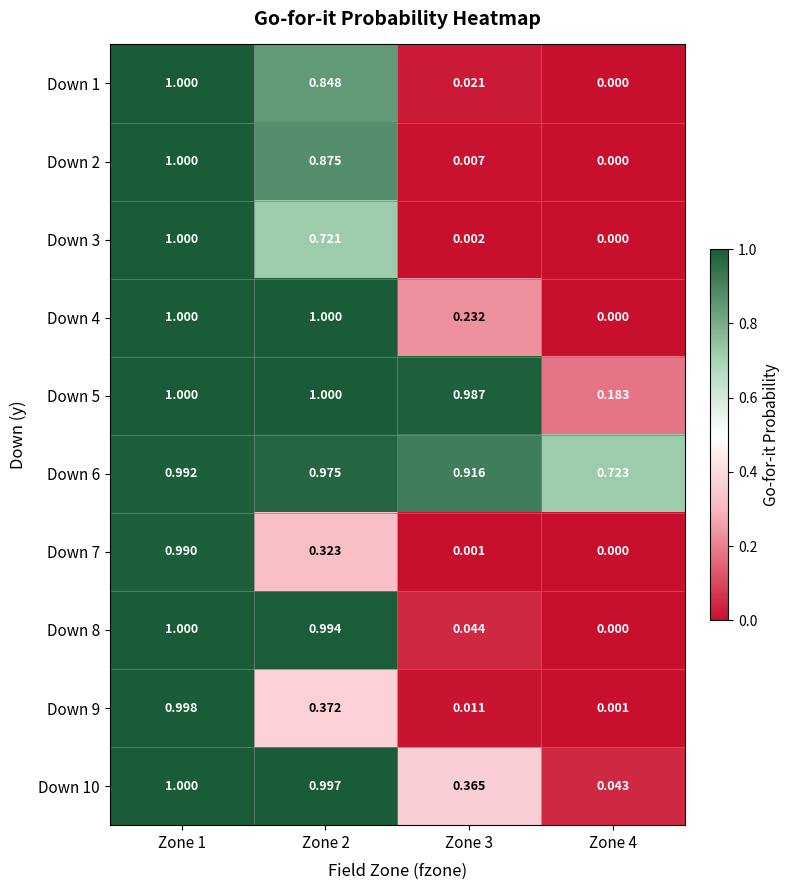

Is the value of Down 6 at Zone 1 greater than the value of Down 5 at Zone 4?

Yes